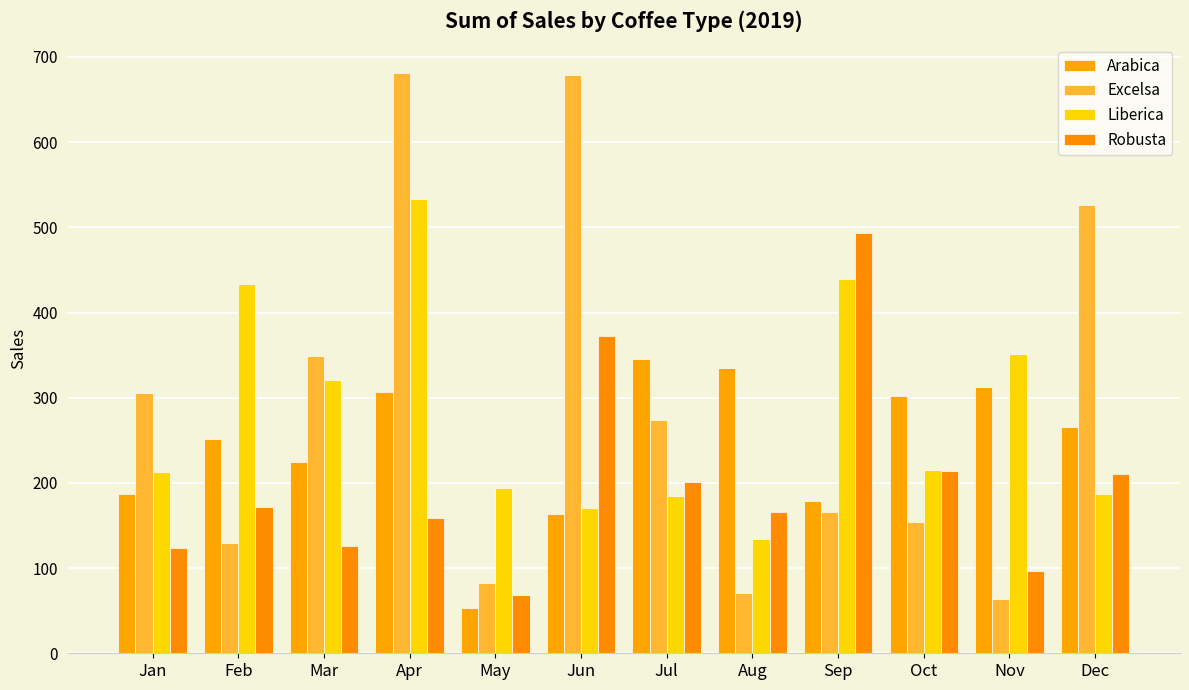

How many data points in Liberica are less than 215?

6